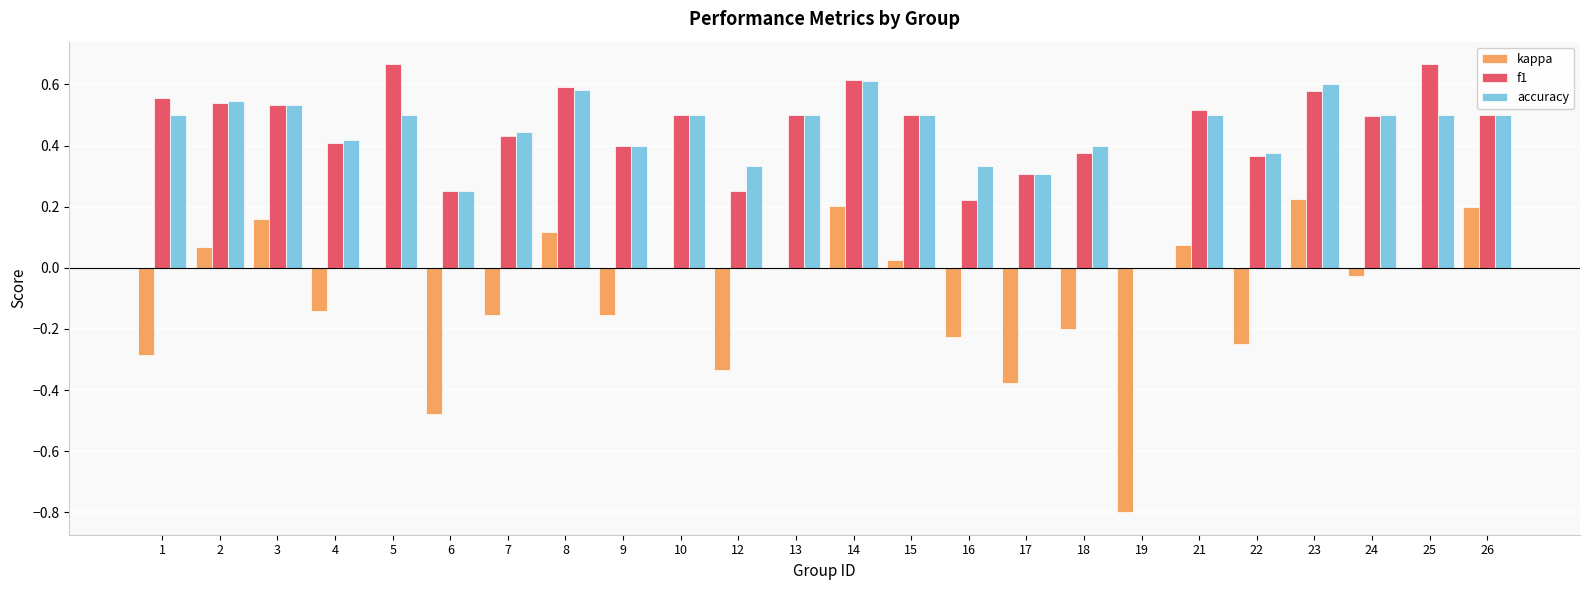

Which series changed the most between 12 and 19?

kappa